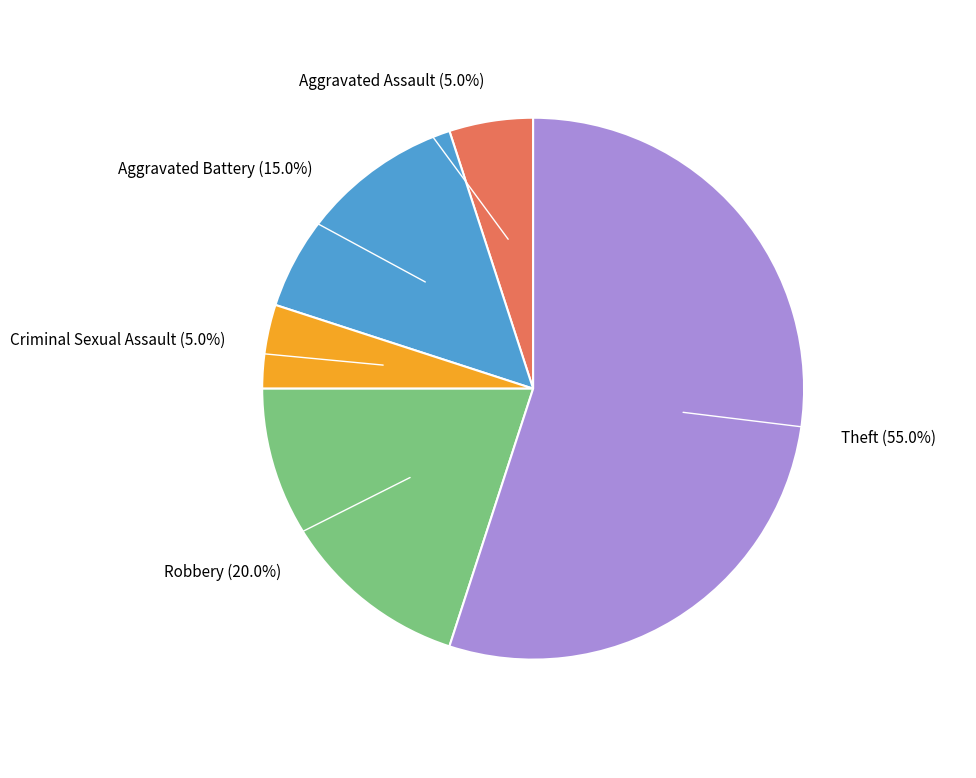

Does any single category account for the majority?

Yes